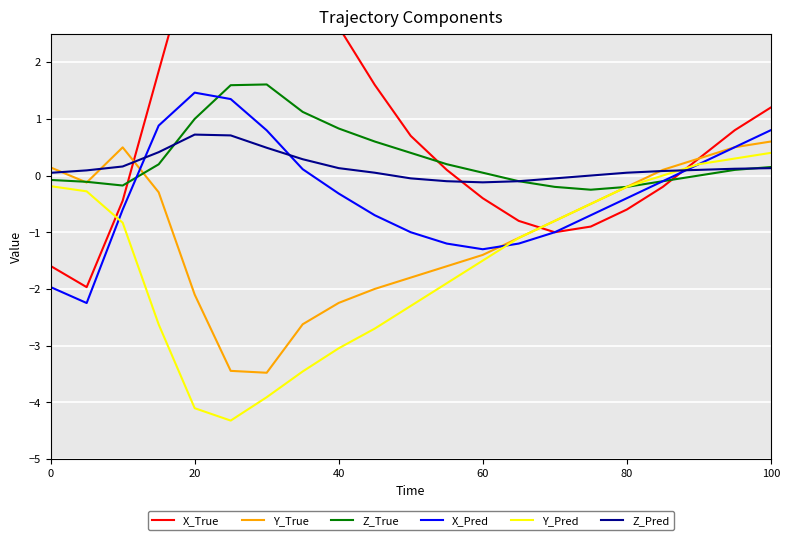

True or false: Y_Pred and Z_Pred intersect in this chart.

True